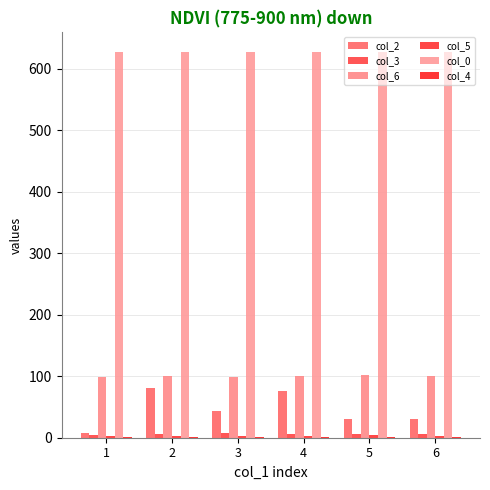

Does the chart contain stacked bars?

No